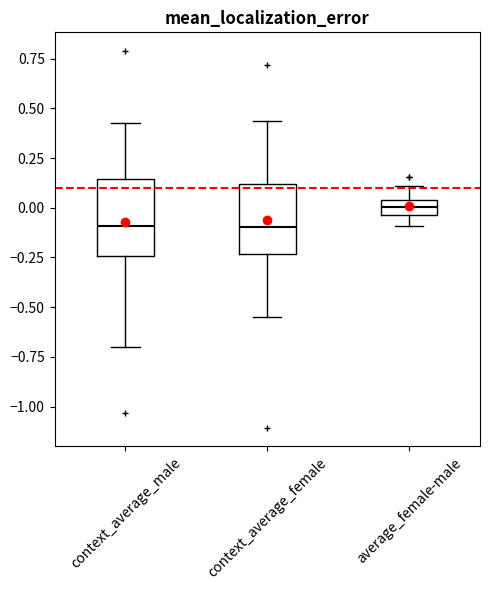

Where is the lower edge of the box for context_average_male on the y-axis? The values are not printed on the chart, so give them approximately, as read against the axis.

-0.25